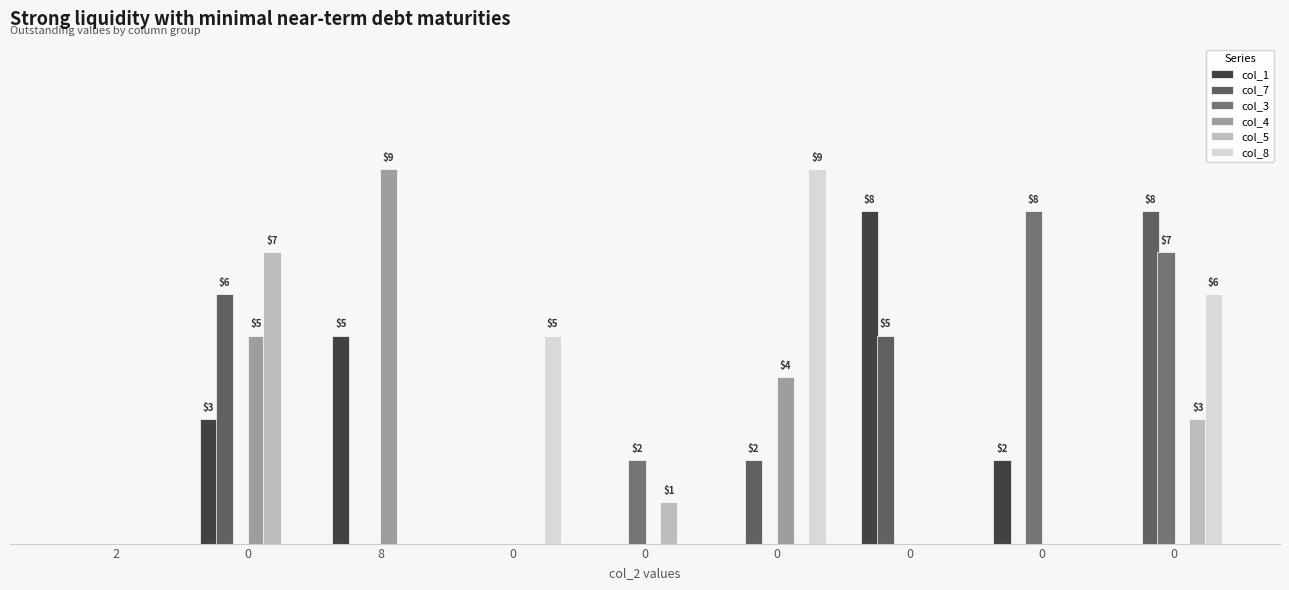

Reading left to right, transcribe all the data shown in this chart.

col_1: 2=0	0=3	8=5	0=0	0=0	0=0	0=8	0=2	0=0
col_7: 2=0	0=6	8=0	0=0	0=0	0=2	0=5	0=0	0=8
col_3: 2=0	0=0	8=0	0=0	0=2	0=0	0=0	0=8	0=7
col_4: 2=0	0=5	8=9	0=0	0=0	0=4	0=0	0=0	0=0
col_5: 2=0	0=7	8=0	0=0	0=1	0=0	0=0	0=0	0=3
col_8: 2=0	0=0	8=0	0=5	0=0	0=9	0=0	0=0	0=6